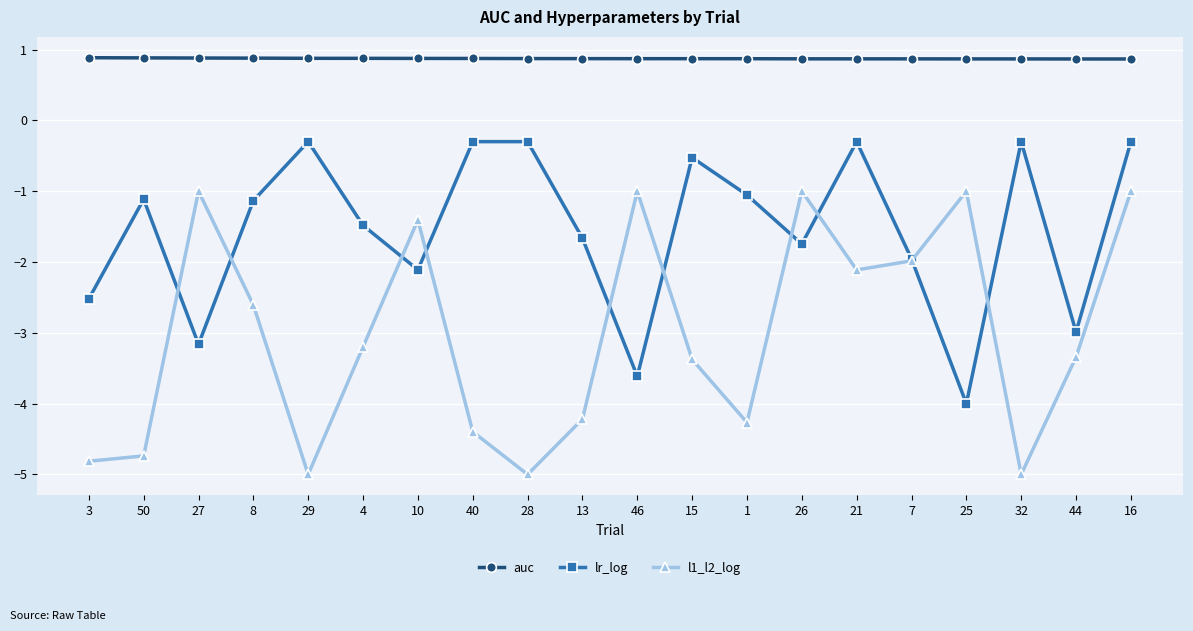

True or false: l1_l2_log has more than 0 interior local peaks.

True